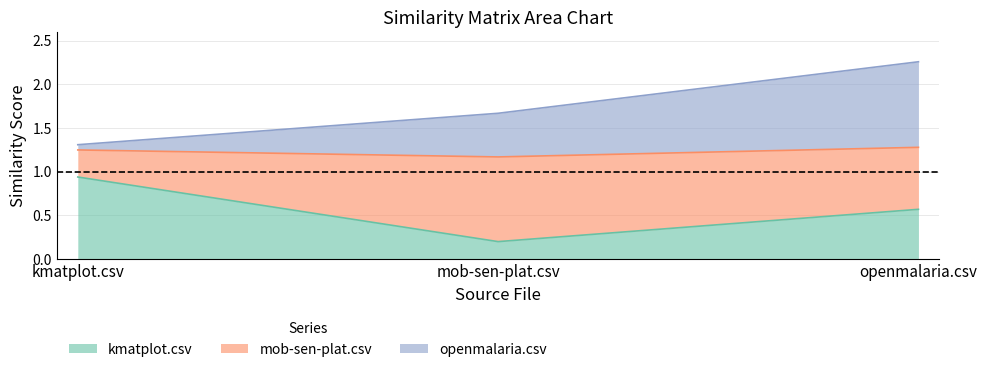

Where is kmatplot.csv nearest to the value 0?

mob-sen-plat.csv